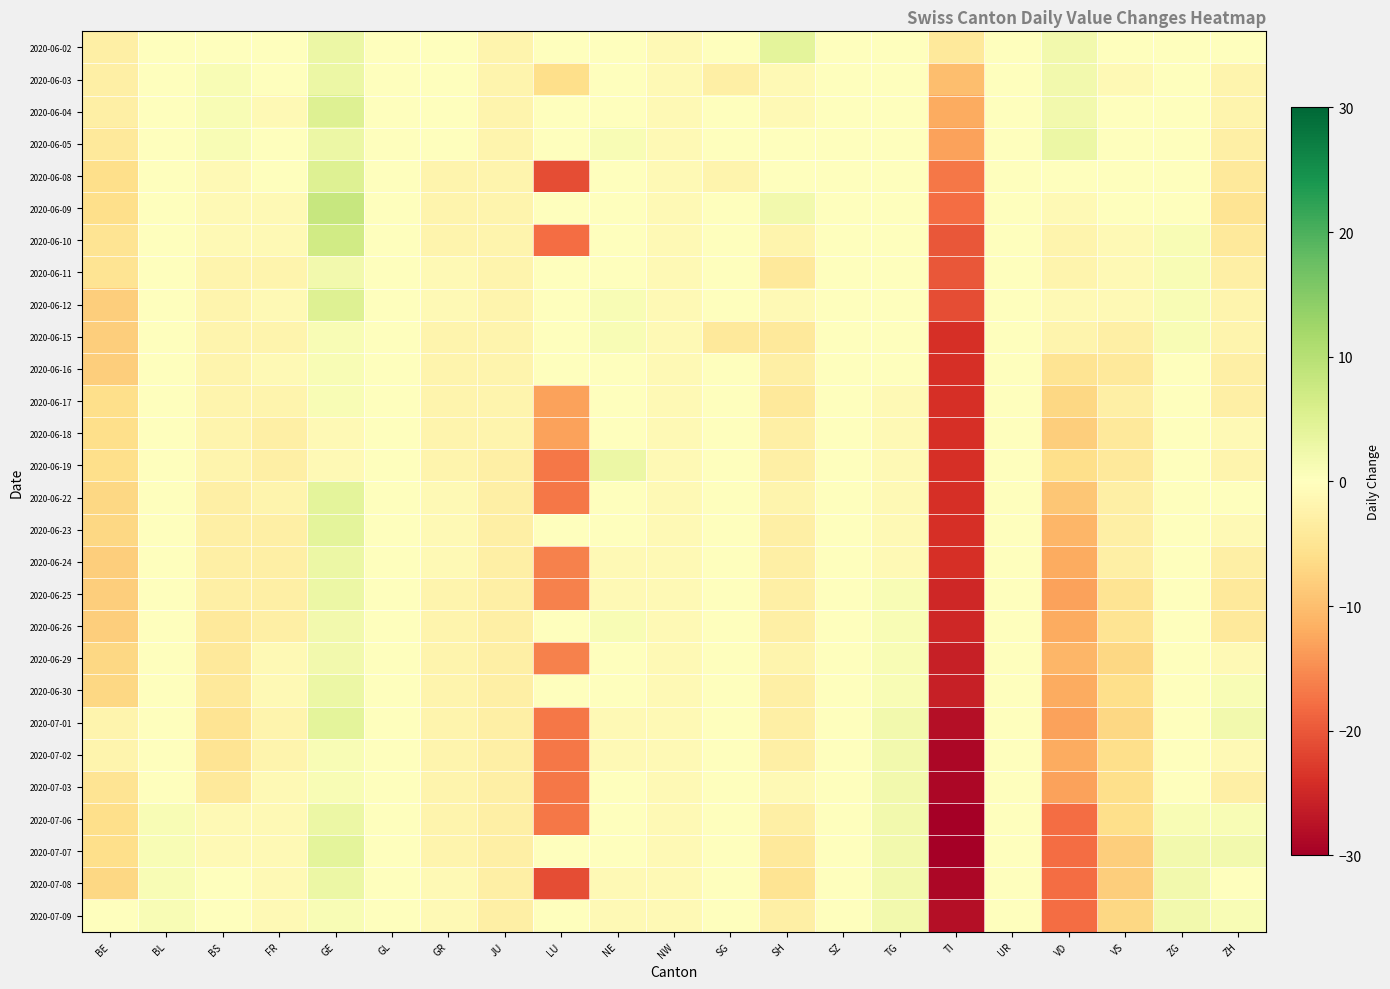

At which category does the chart reach its peak across all series?

GE